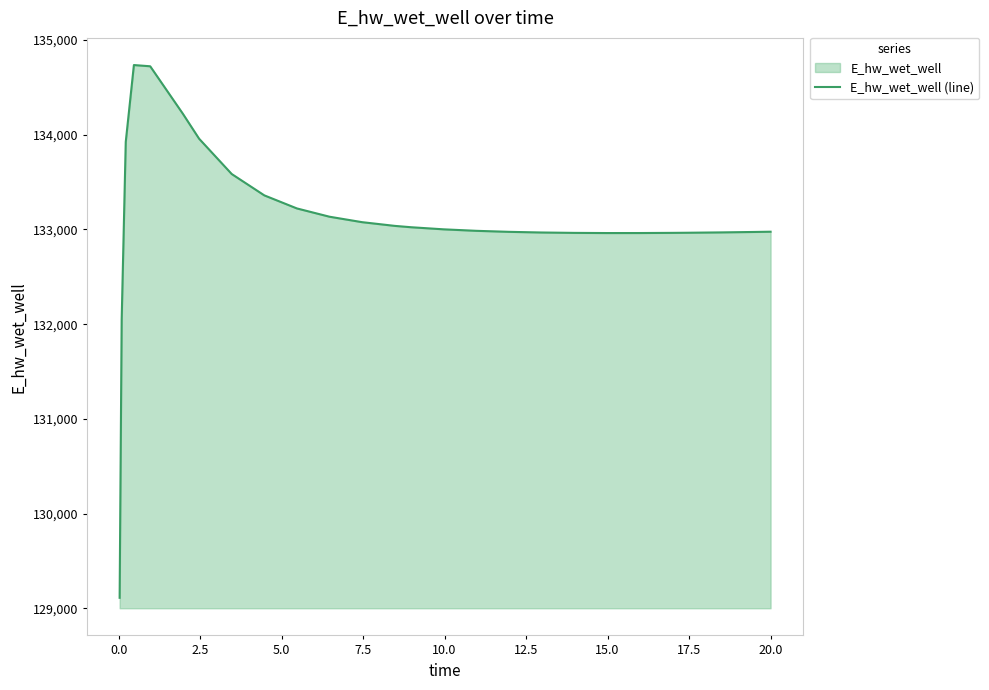

What is the difference between the maximum and minimum values?

5625.4